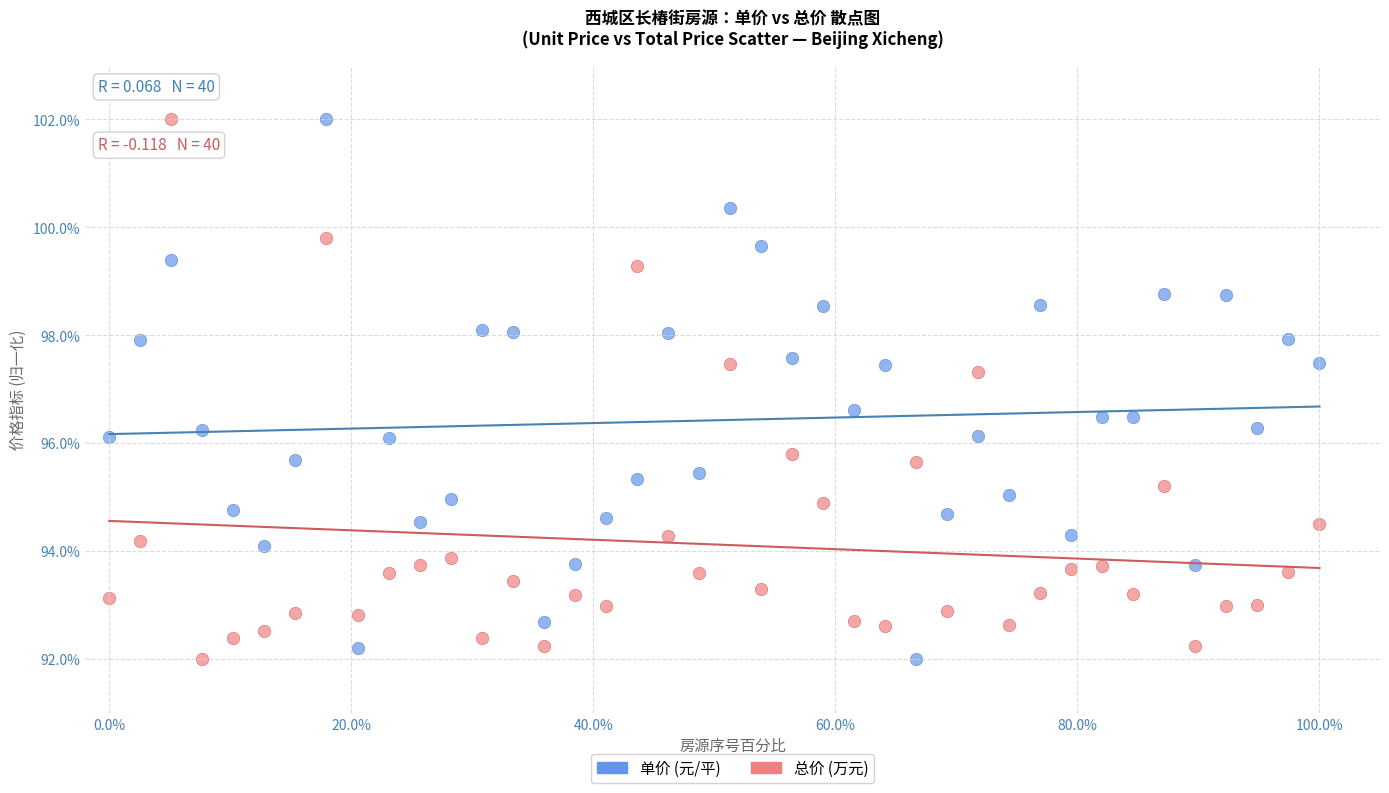

What is the X range (max minus min) for the scatter plot?

100.0